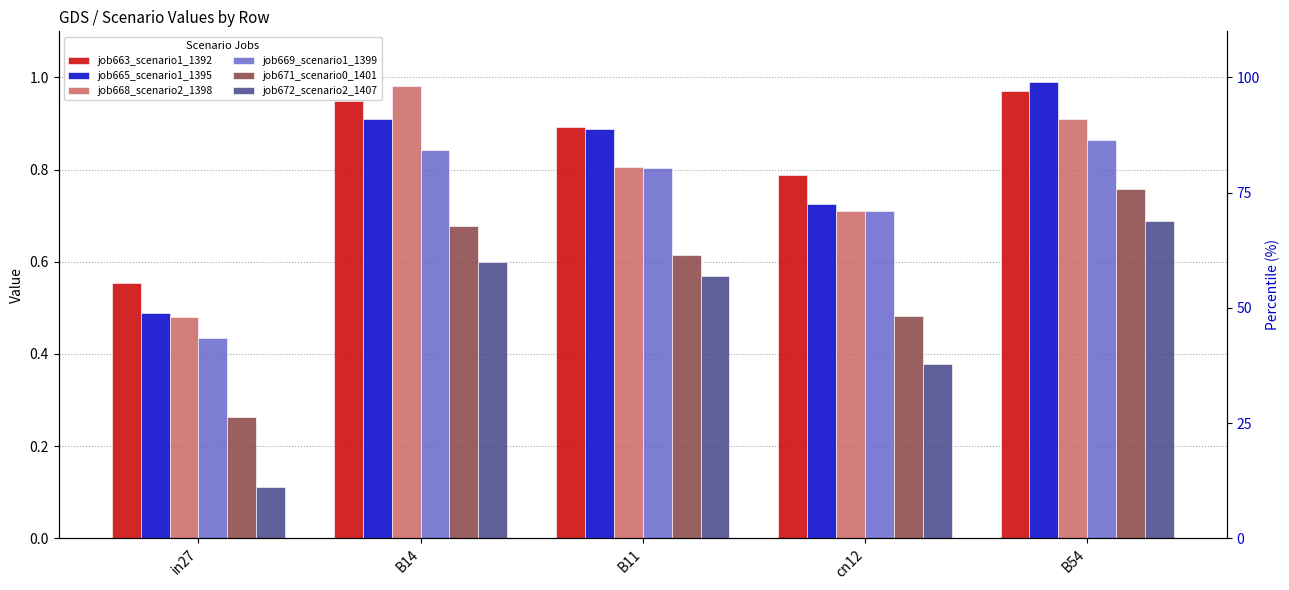

What is the label of the 2nd bar from the left?

B14